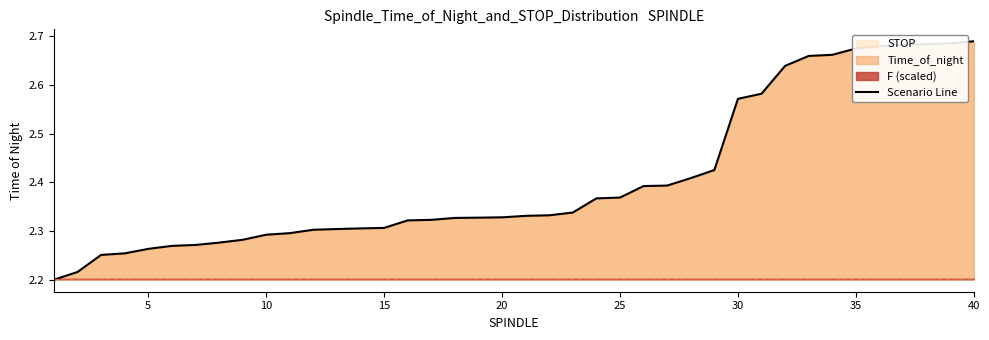

True or false: the data has more than 1 interior local peaks.

False